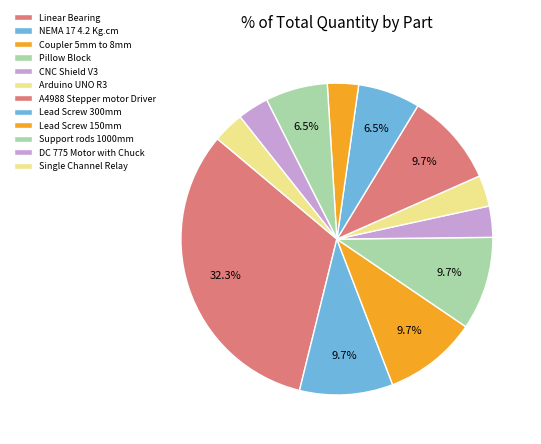

Between NEMA 17 4.2 Kg.cm and CNC Shield V3, which is larger?

NEMA 17 4.2 Kg.cm